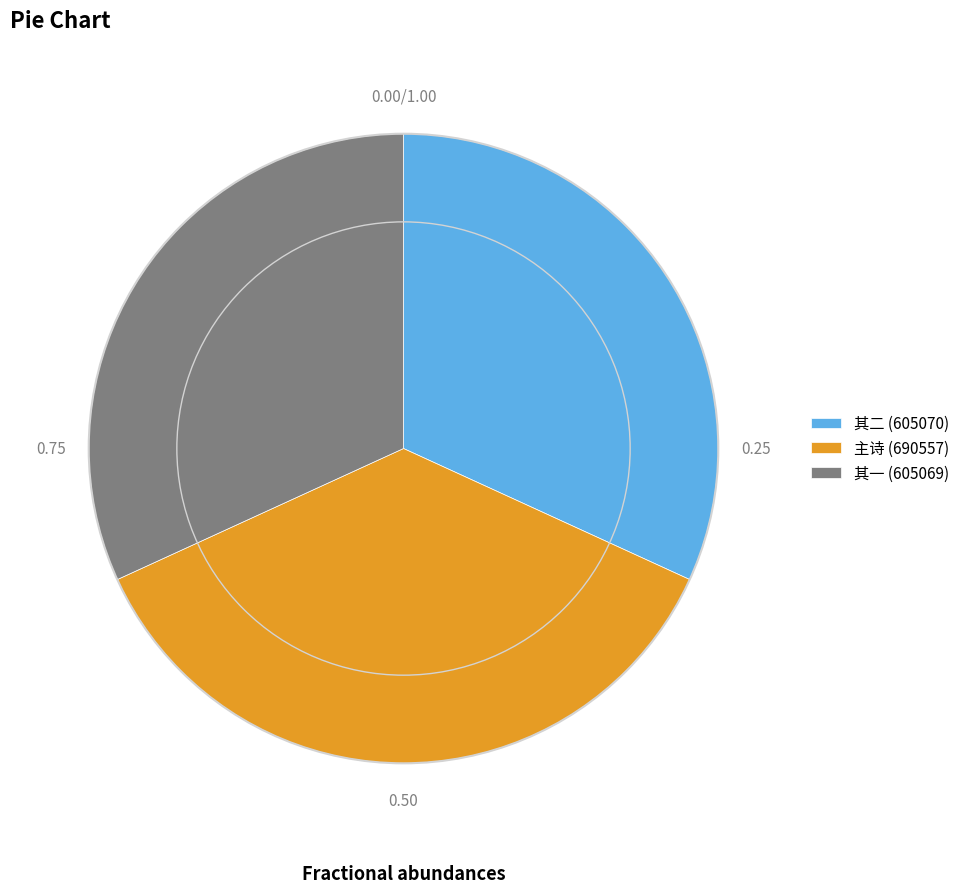

What is the ratio of the value at 主诗 (690557) to the value at 其二 (605070)?

1.1